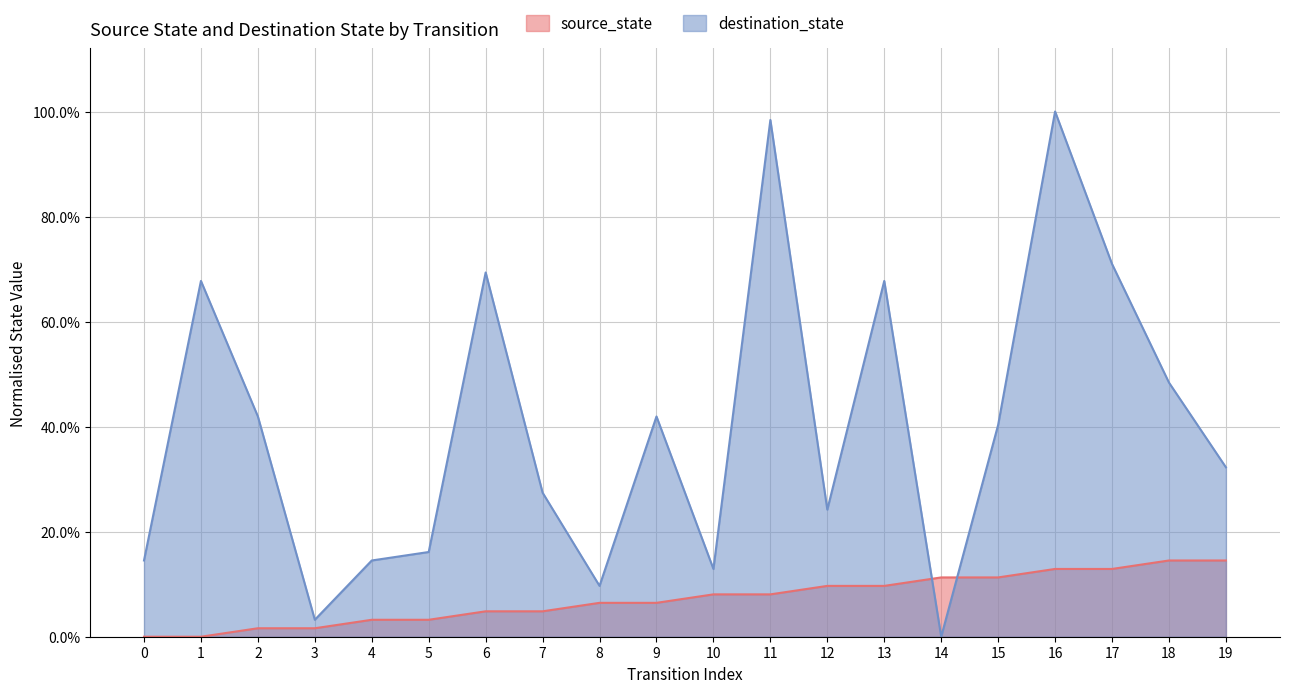

What is the difference between the maximum and minimum values in the source_state series?

0.1